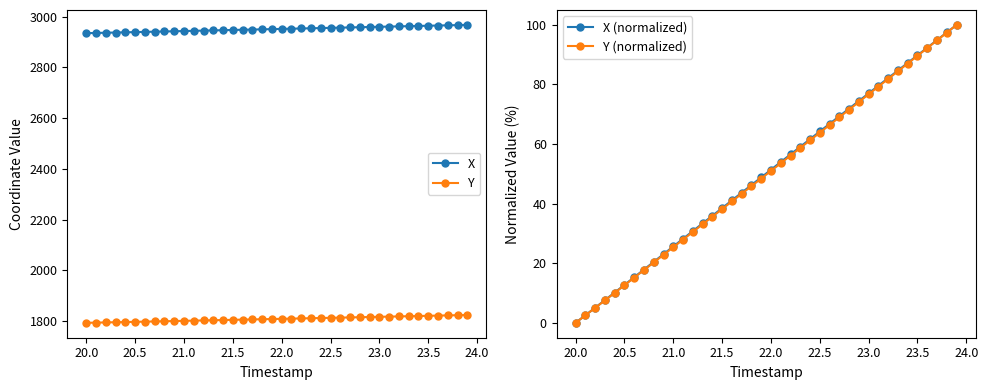

True or false: X (normalized) and X cross at least once.

False